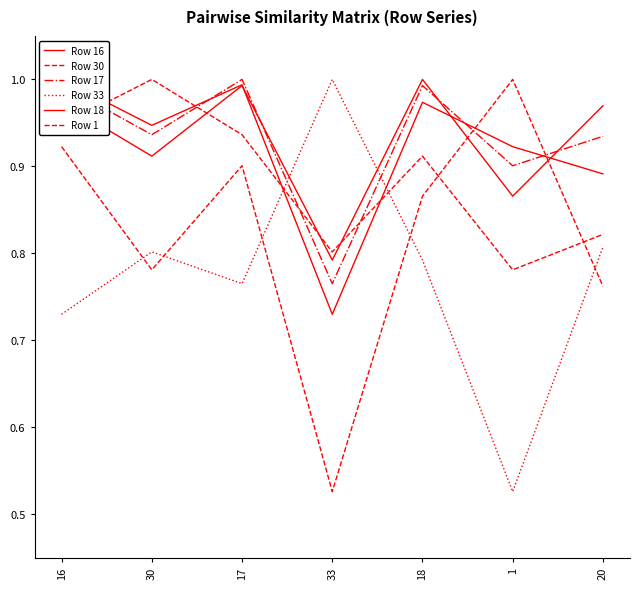

Is this an area chart (filled region under the line)?

No